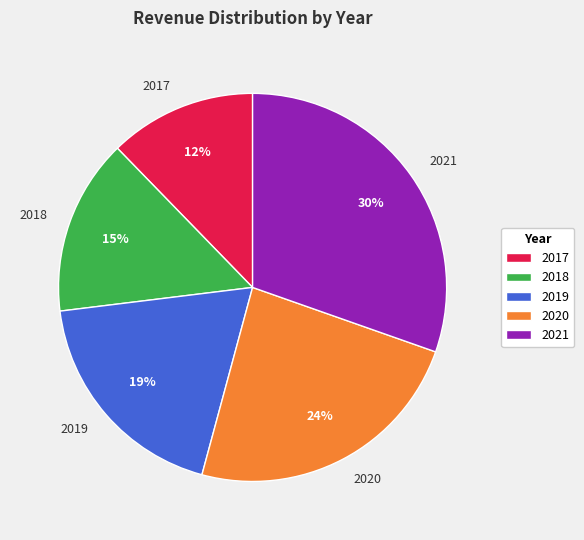

Count the number of slices in the pie.

5